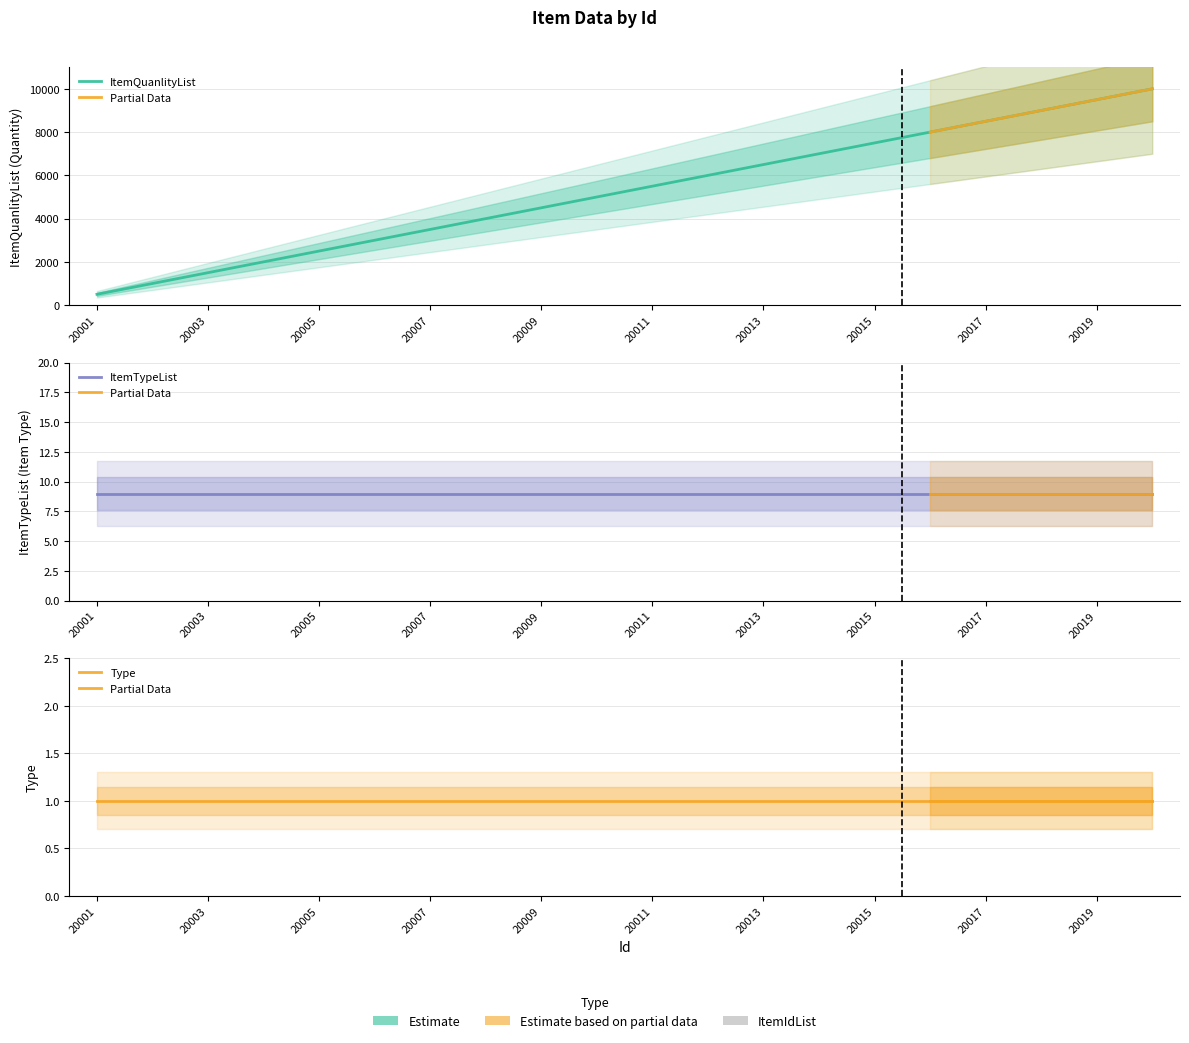

What value does the Type series have at 20016?

1